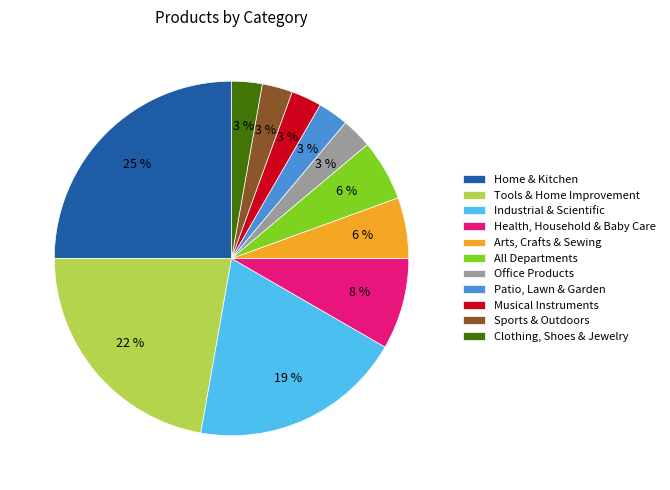

Which slice is the largest?

Home & Kitchen